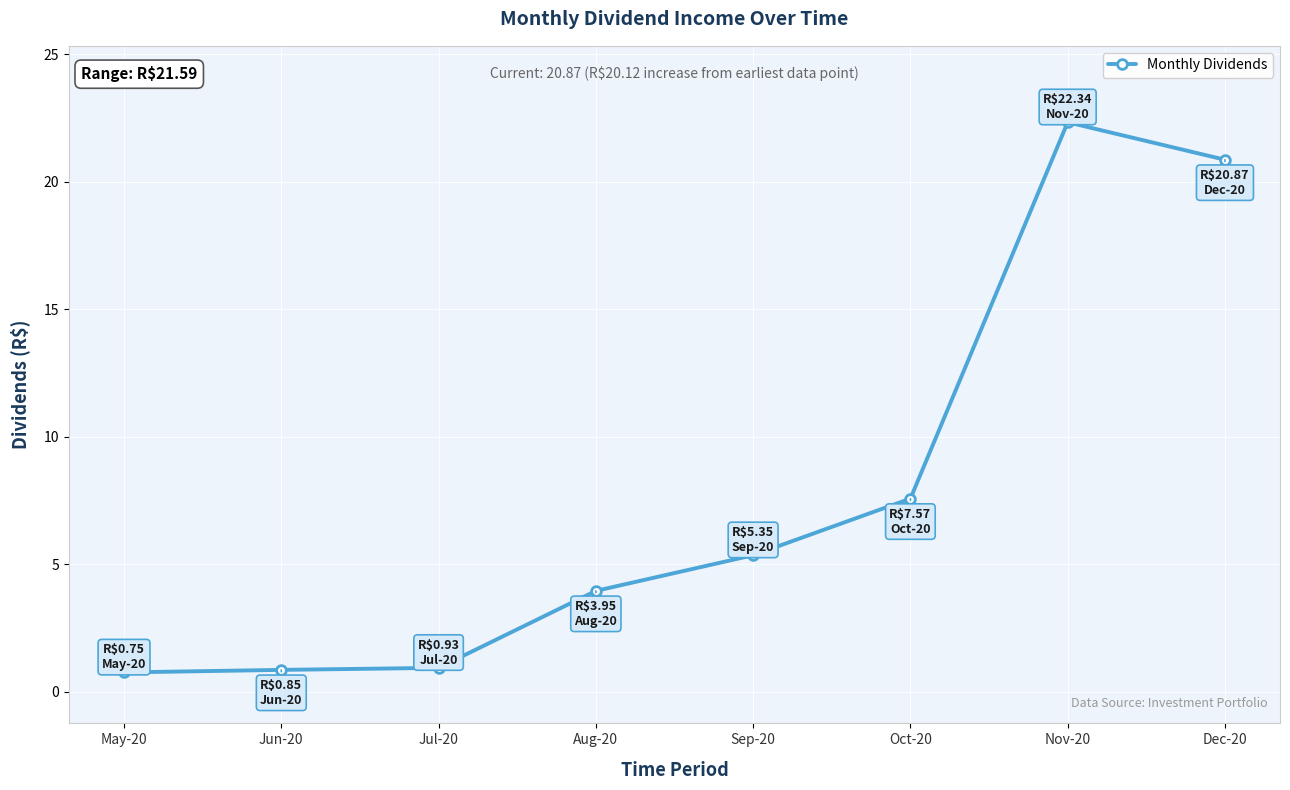

At which label is the value closest to 11?

Oct-20